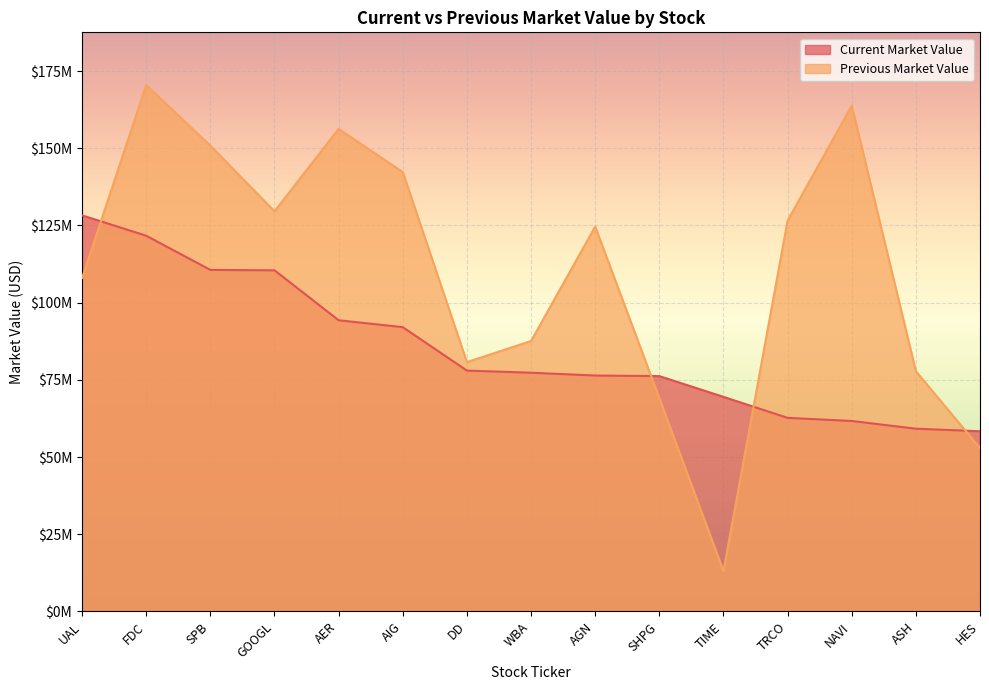

How many series are shown in this chart?

2